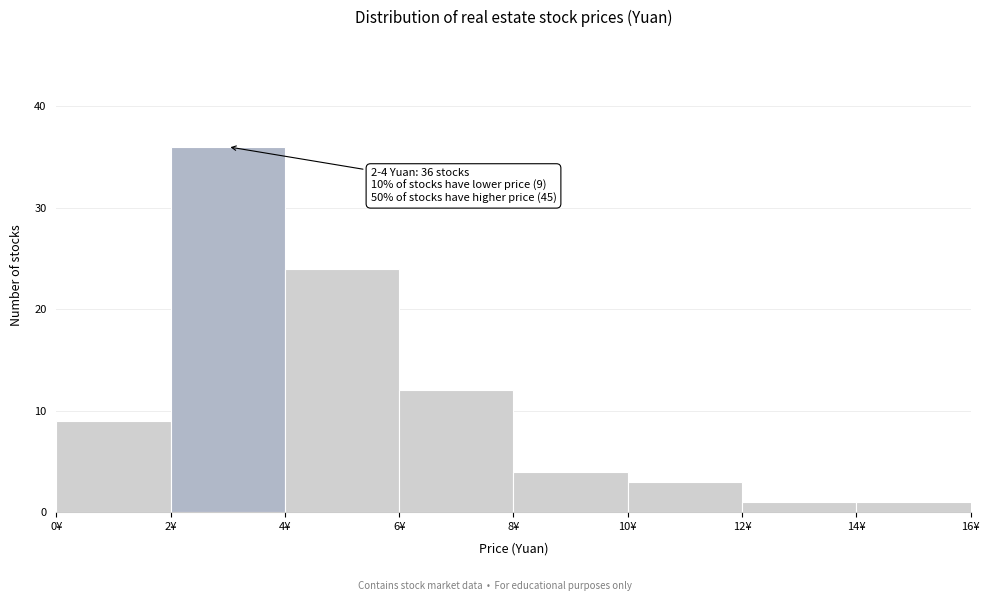

Over which range of the x-axis is the bar tallest?

2 to 4